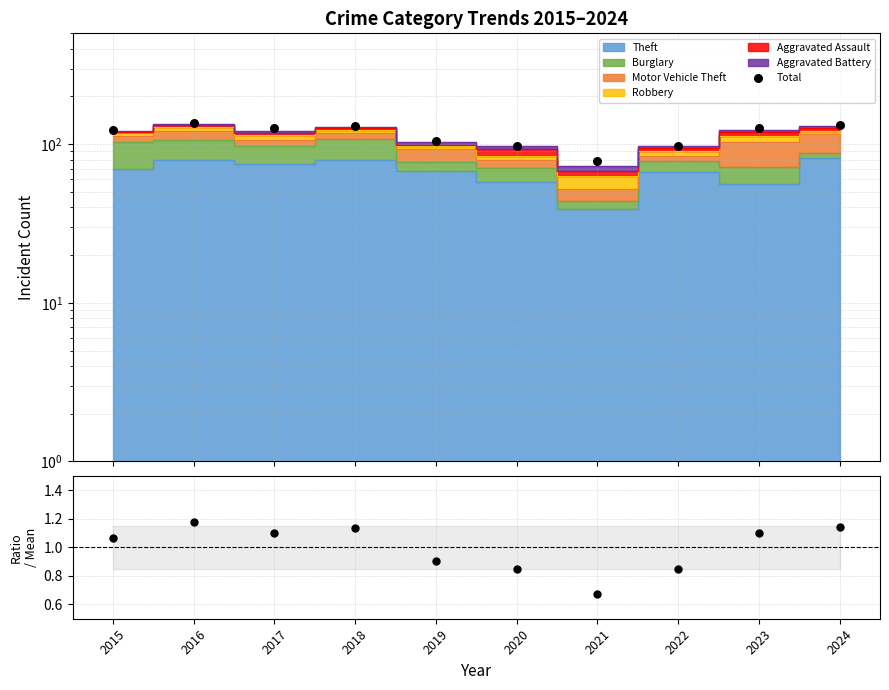

Which series has the largest total across all categories?

Total